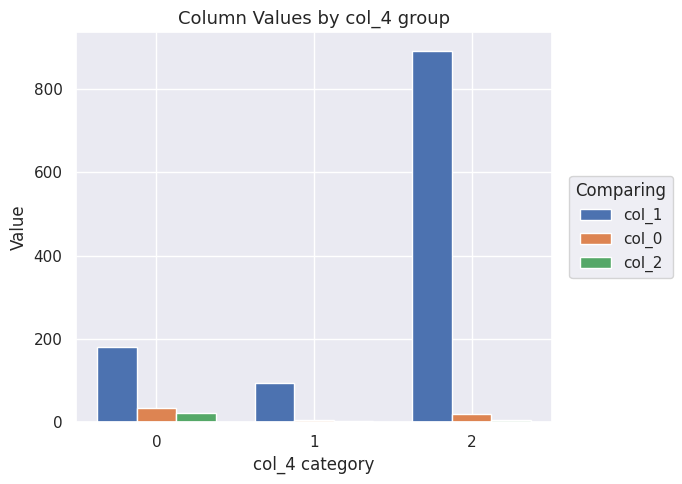

Which series has the widest spread of values?

col_1